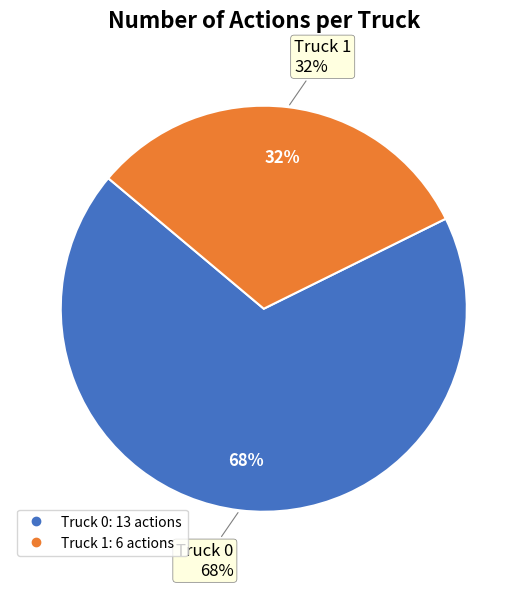

Is there any slice that represents more than half of the pie?

Yes